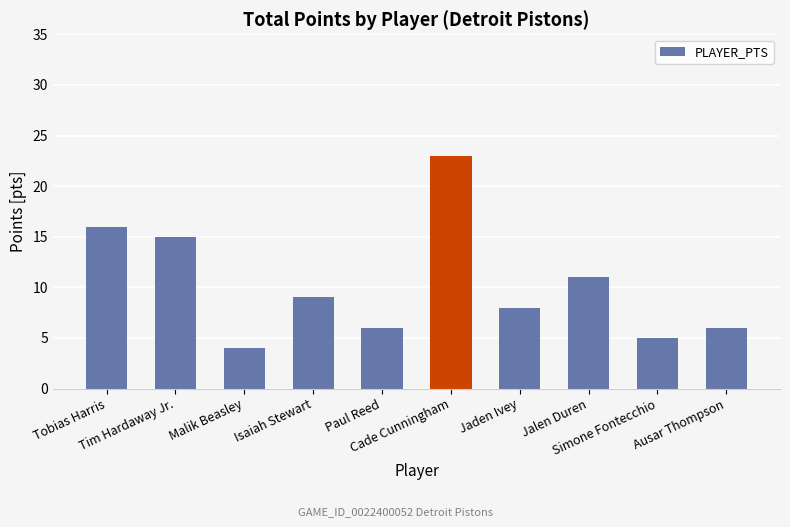

What is the difference between the second highest and second lowest values?

11